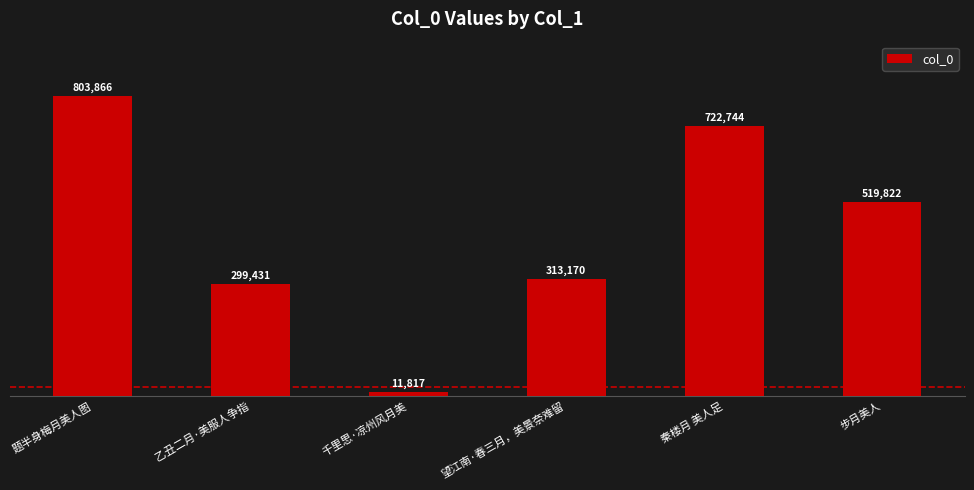

Reading left to right, list all the values displayed in this chart.

803866	299431	11817	313170	722744	519822